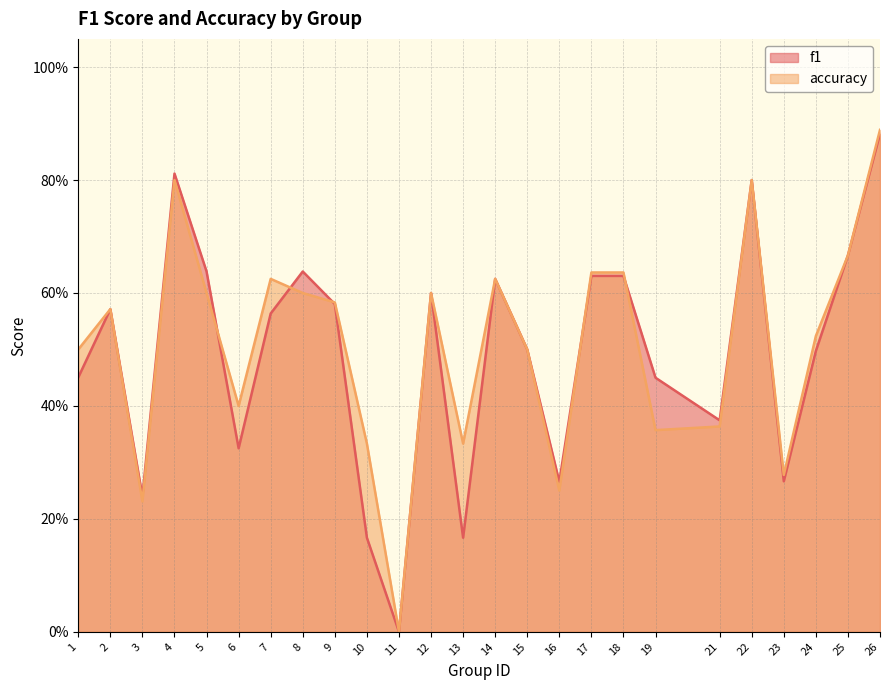

The value of f1 at 14 is 0.6. True or false?

True